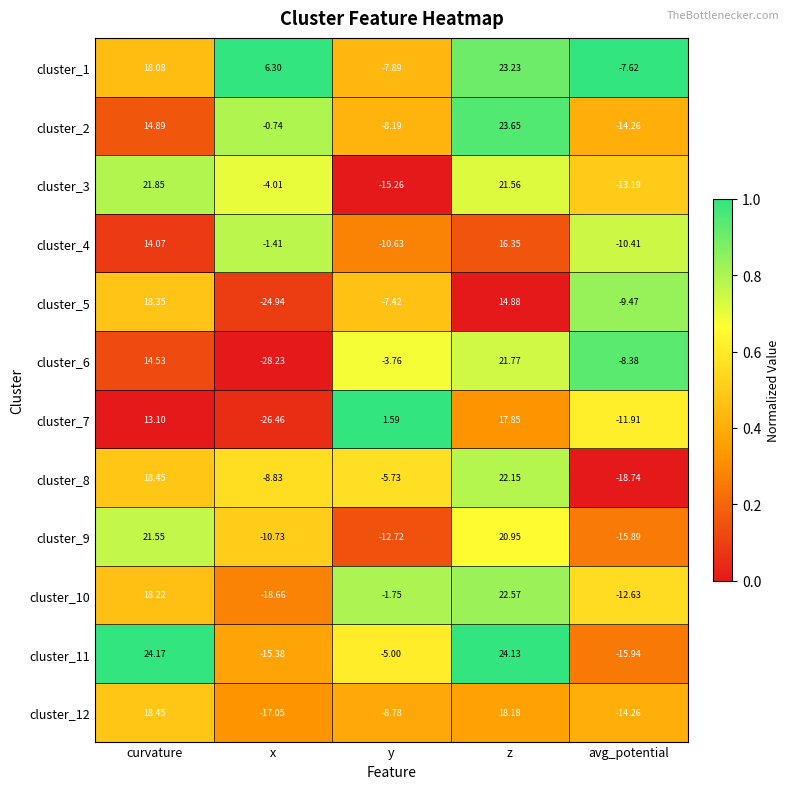

Which category has the highest value across all series?

curvature